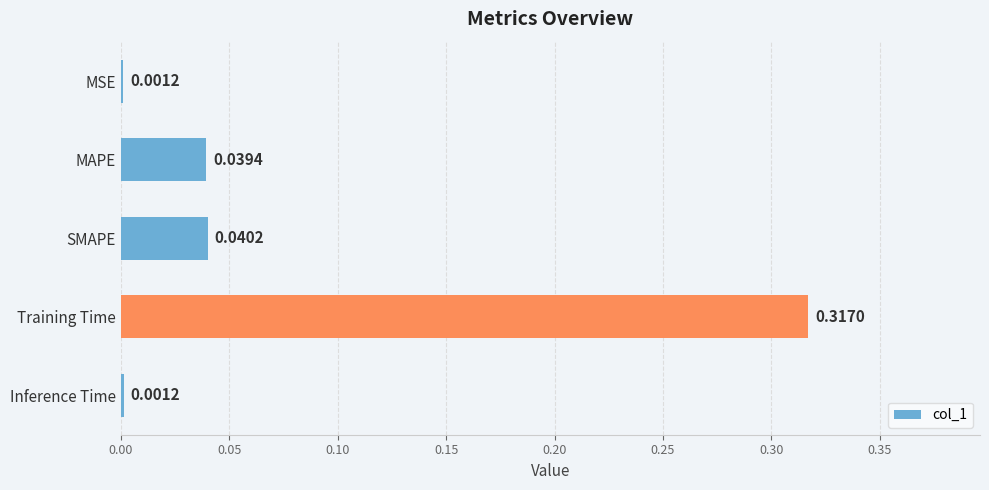

What is the sum of all values?

0.4